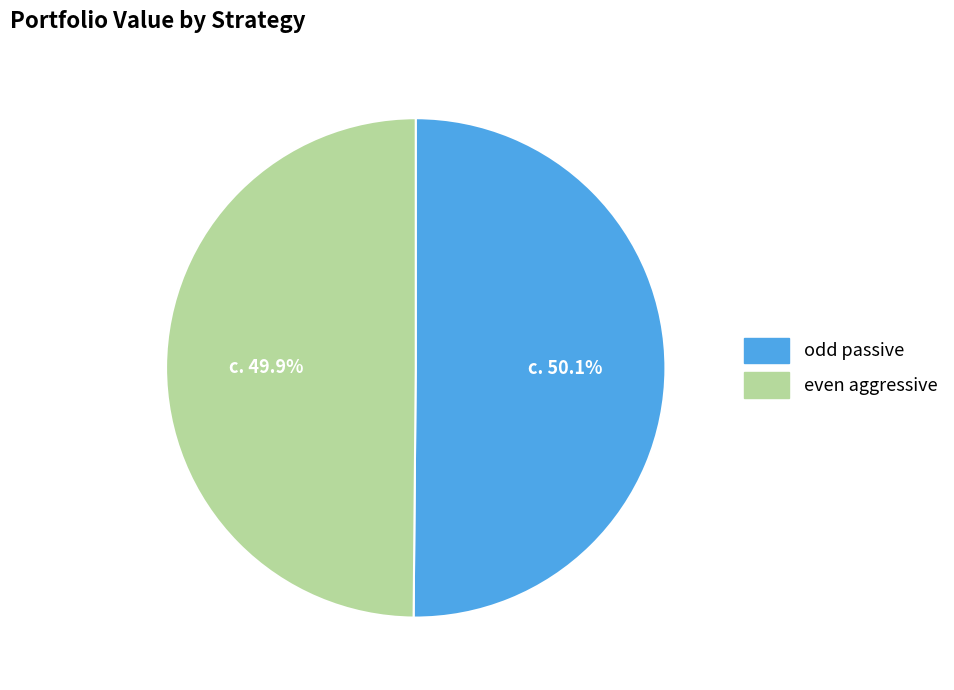

What portion of the pie excludes even aggressive?

50.1%